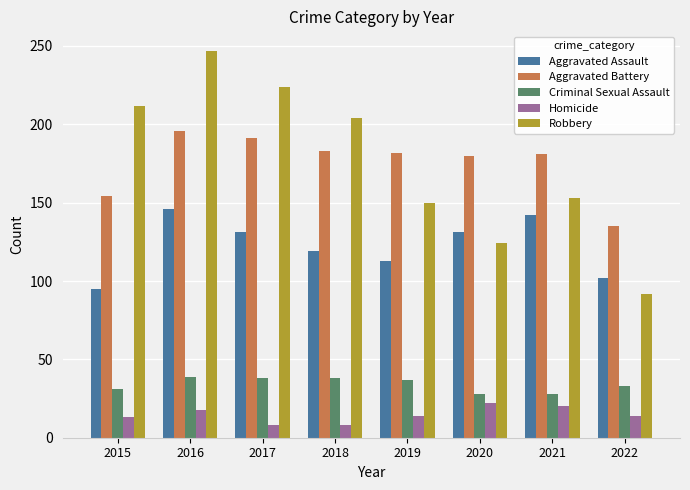

What is the total value across all series at 2021?

524